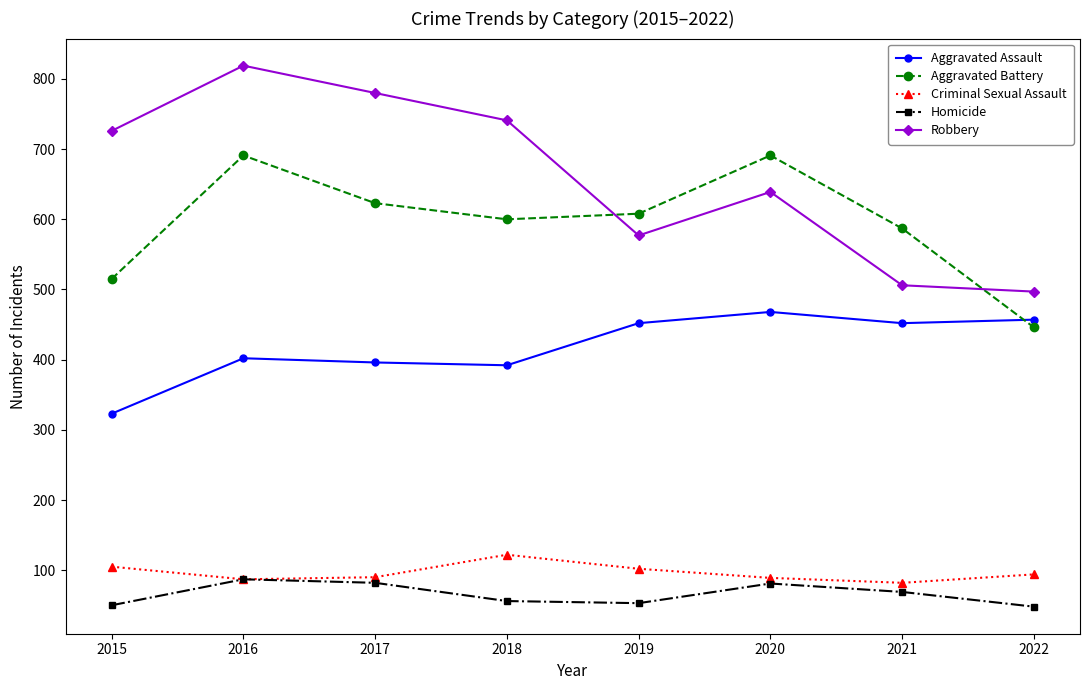

True or false: Criminal Sexual Assault and Robbery intersect in this chart.

False